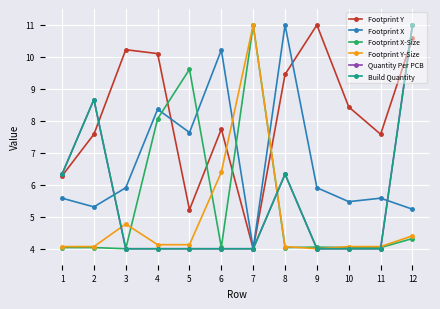

True or false: Footprint Y-Size has more than 2 interior local peaks.

False